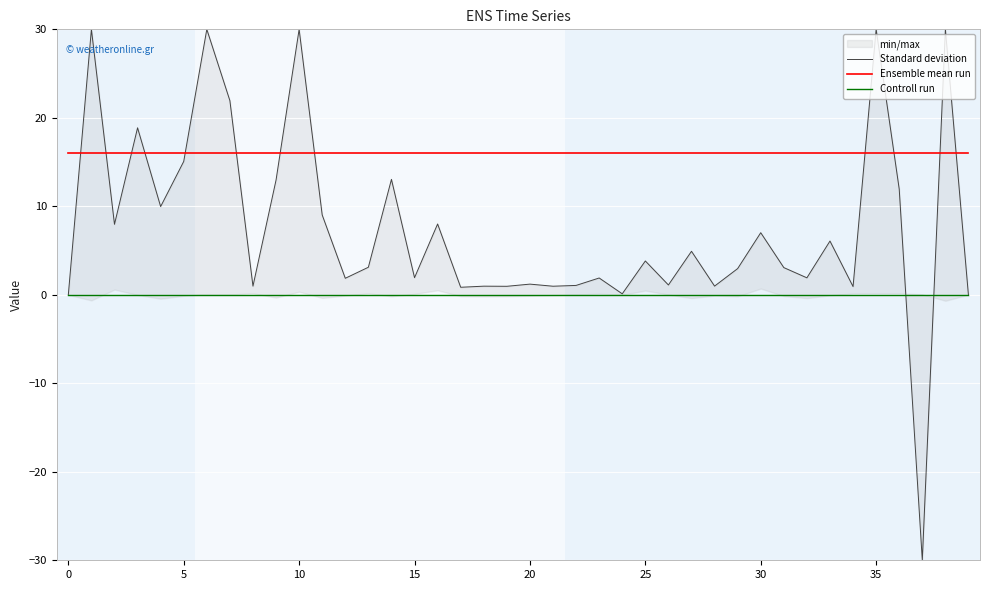

True or false: Ensemble mean run and Controll run intersect in this chart.

False